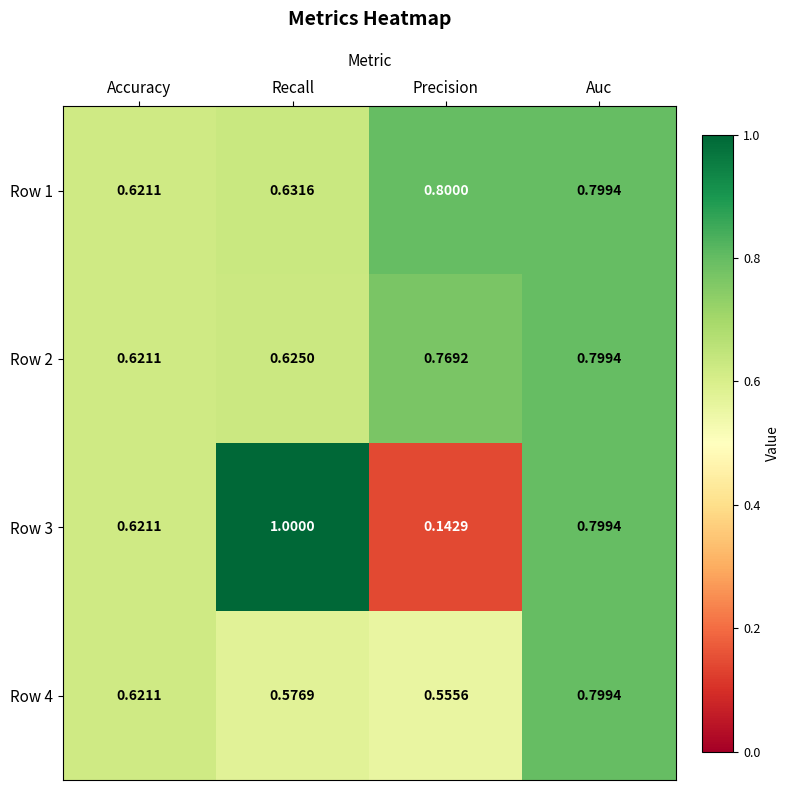

Which series has the largest total across all categories?

Row 1